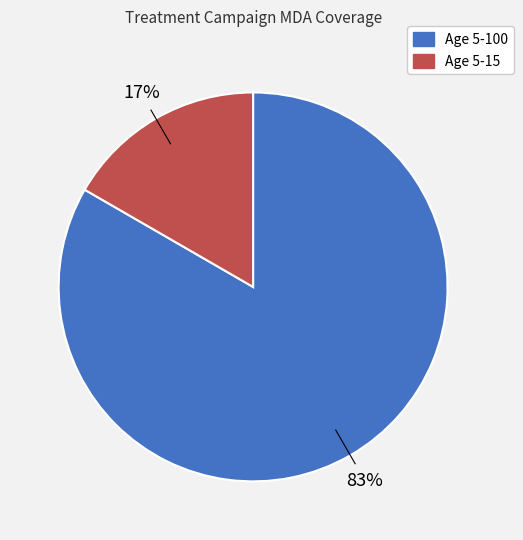

Between Age 5-100 and Age 5-15, which is larger?

Age 5-100